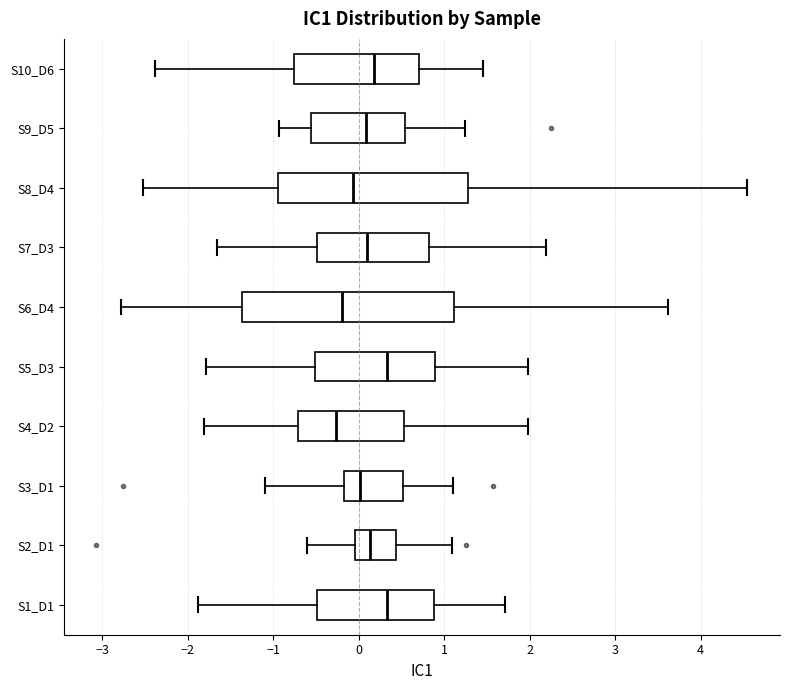

Reading bottom to top, transcribe this box plot: for each box, give where its median line is, the range the box spans, and where its two whiskers end, as read against the x-axis. The values are not printed on the chart, so give them approximately, as read against the axis.

S1_D1: median 0.3, box -0.5 to 0.9, whiskers -1.9 to 1.7
S2_D1: median 0.1, box 0.0 to 0.4, whiskers -0.6 to 1.1
S3_D1: median 0.0, box -0.2 to 0.5, whiskers -1.1 to 1.1
S4_D2: median -0.3, box -0.7 to 0.5, whiskers -1.8 to 2.0
S5_D3: median 0.3, box -0.5 to 0.9, whiskers -1.8 to 2.0
S6_D4: median -0.2, box -1.4 to 1.1, whiskers -2.8 to 3.6
S7_D3: median 0.1, box -0.5 to 0.8, whiskers -1.7 to 2.2
S8_D4: median -0.1, box -0.9 to 1.3, whiskers -2.5 to 4.5
S9_D5: median 0.1, box -0.6 to 0.5, whiskers -0.9 to 1.2
S10_D6: median 0.2, box -0.8 to 0.7, whiskers -2.4 to 1.5